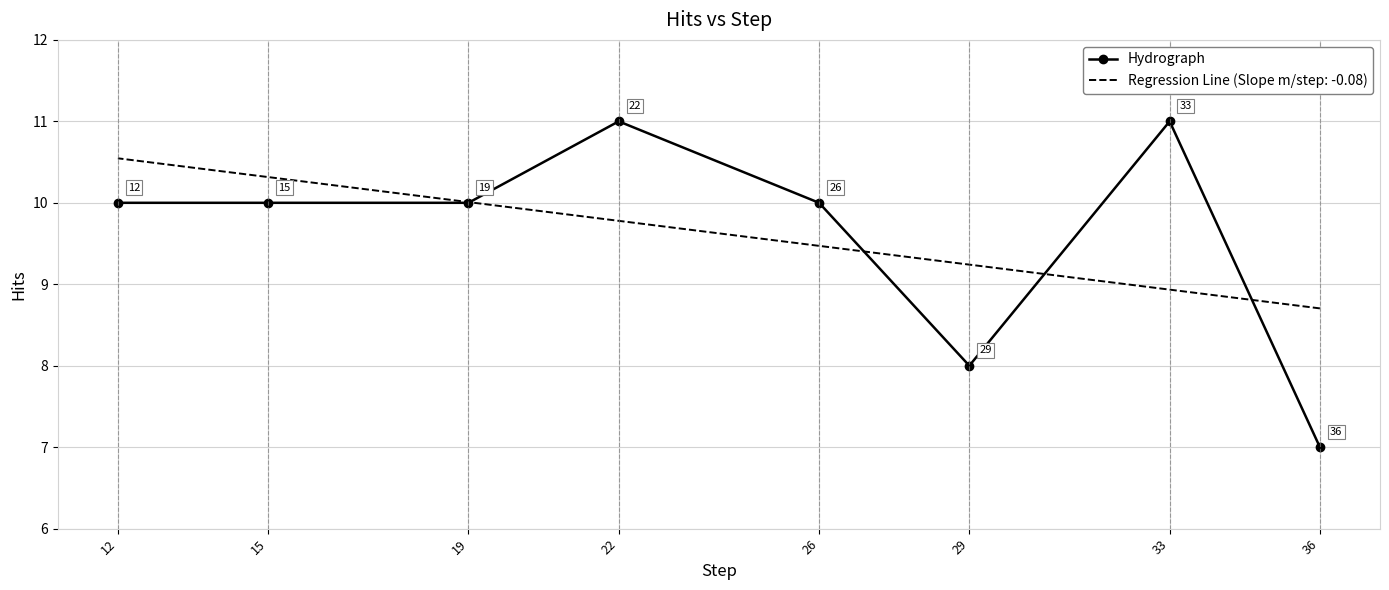

How many lines are shown in the chart?

1